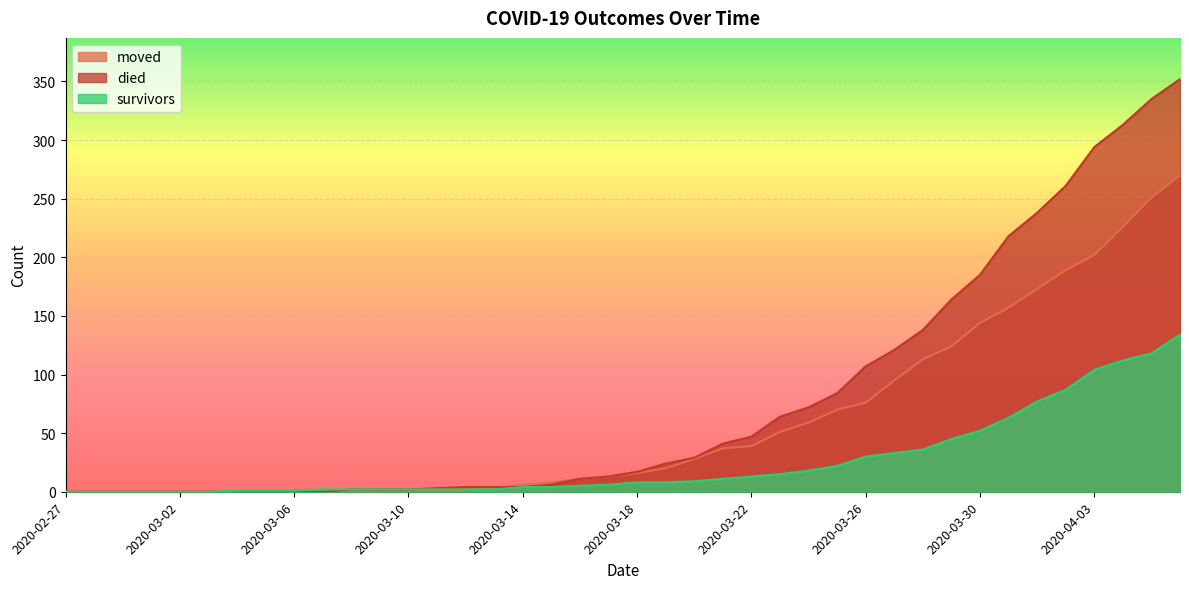

What position from the right is 2020-02-29?

38